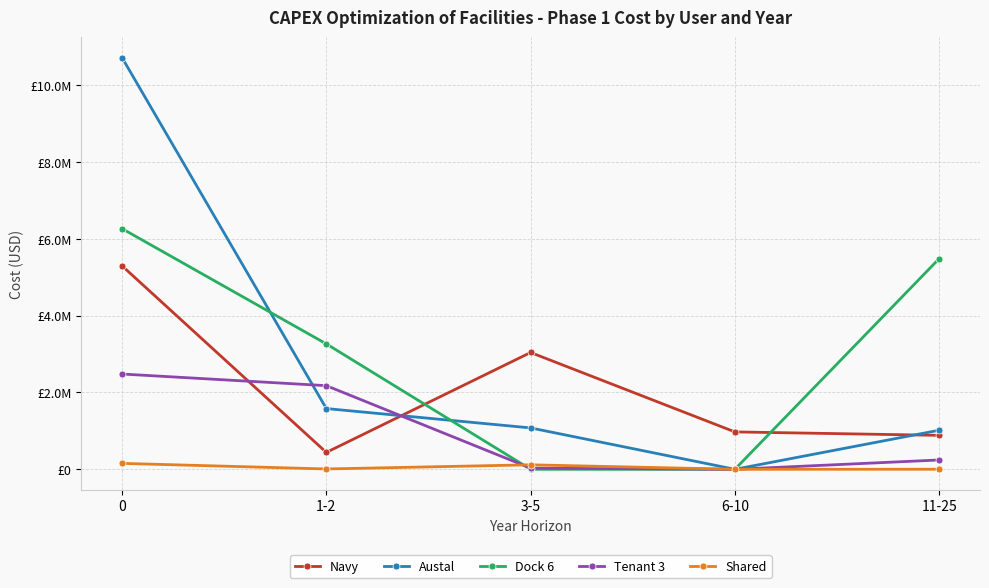

At which category does the chart reach its minimum across all series?

6-10